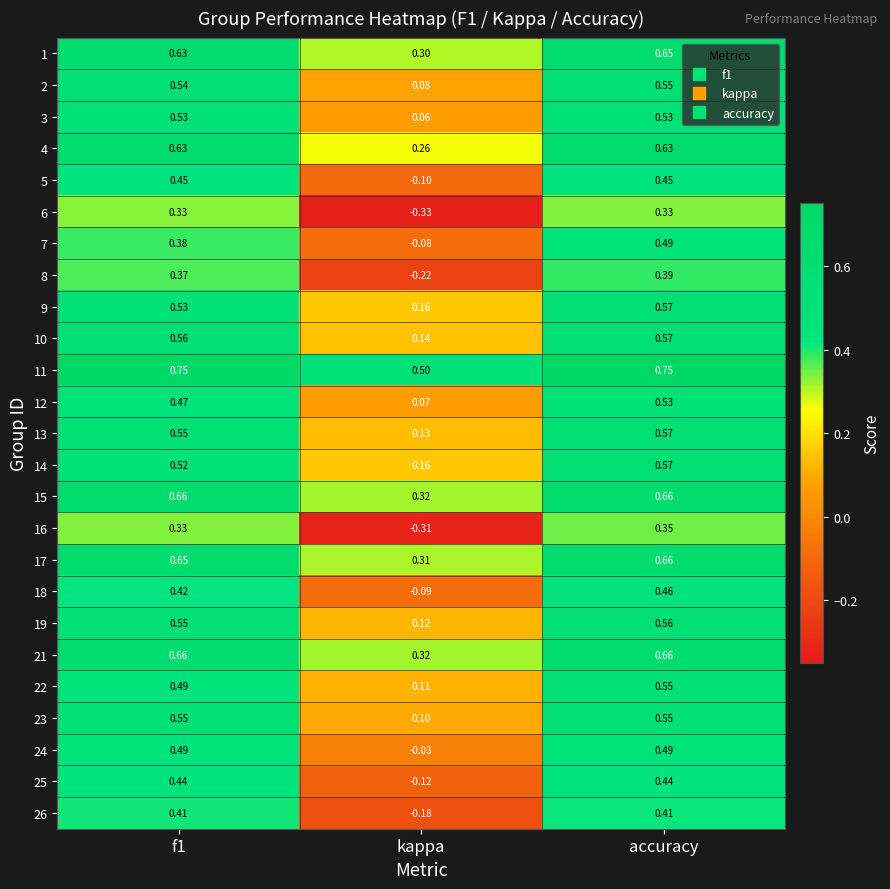

Is the value of 13 at f1 greater than the value of 4 at f1?

No